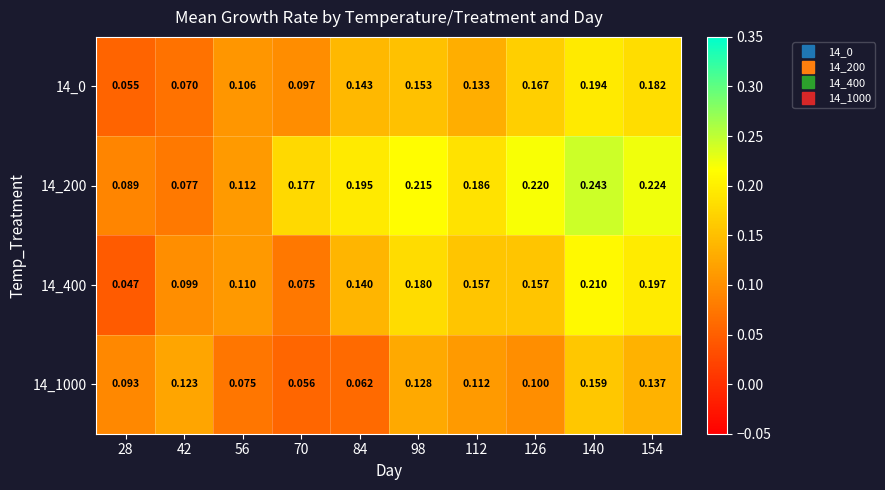

Is the value of 14_200 at 154 greater than the value of 14_1000 at 42?

Yes